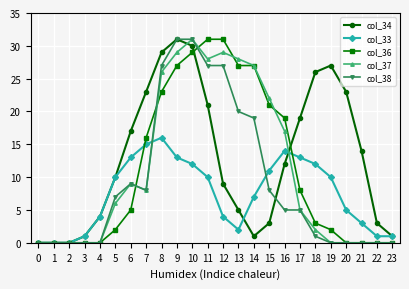

Which series changed the most between 11 and 23?

col_36